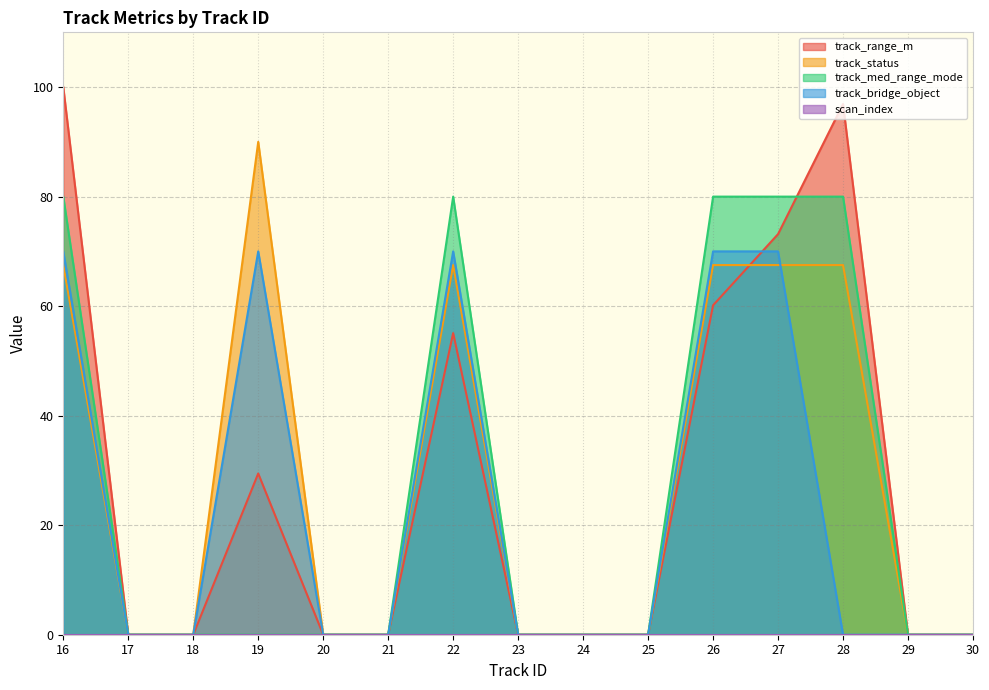

What is the approximate value of track_med_range_mode at 26?

80.0